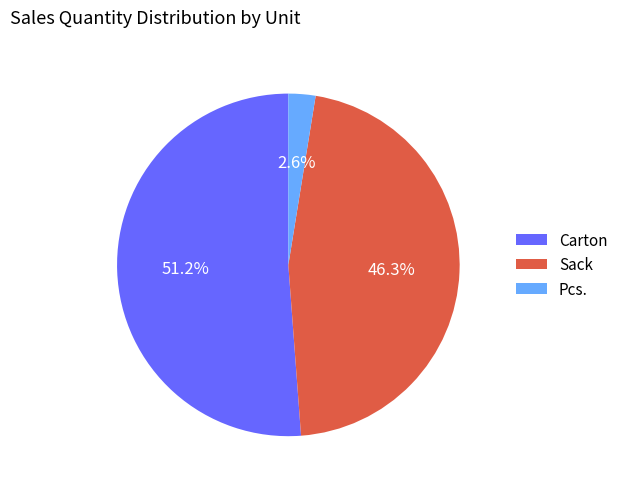

To the nearest percent, what portion does Carton represent?

51%